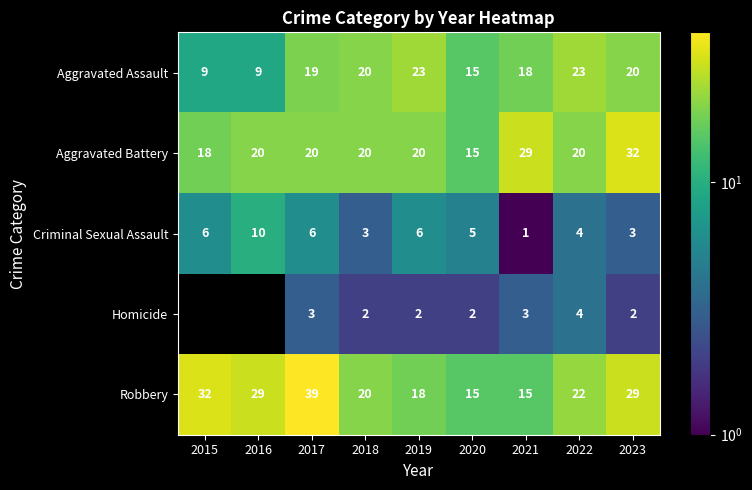

Where does the Robbery series first go above 22?

2015